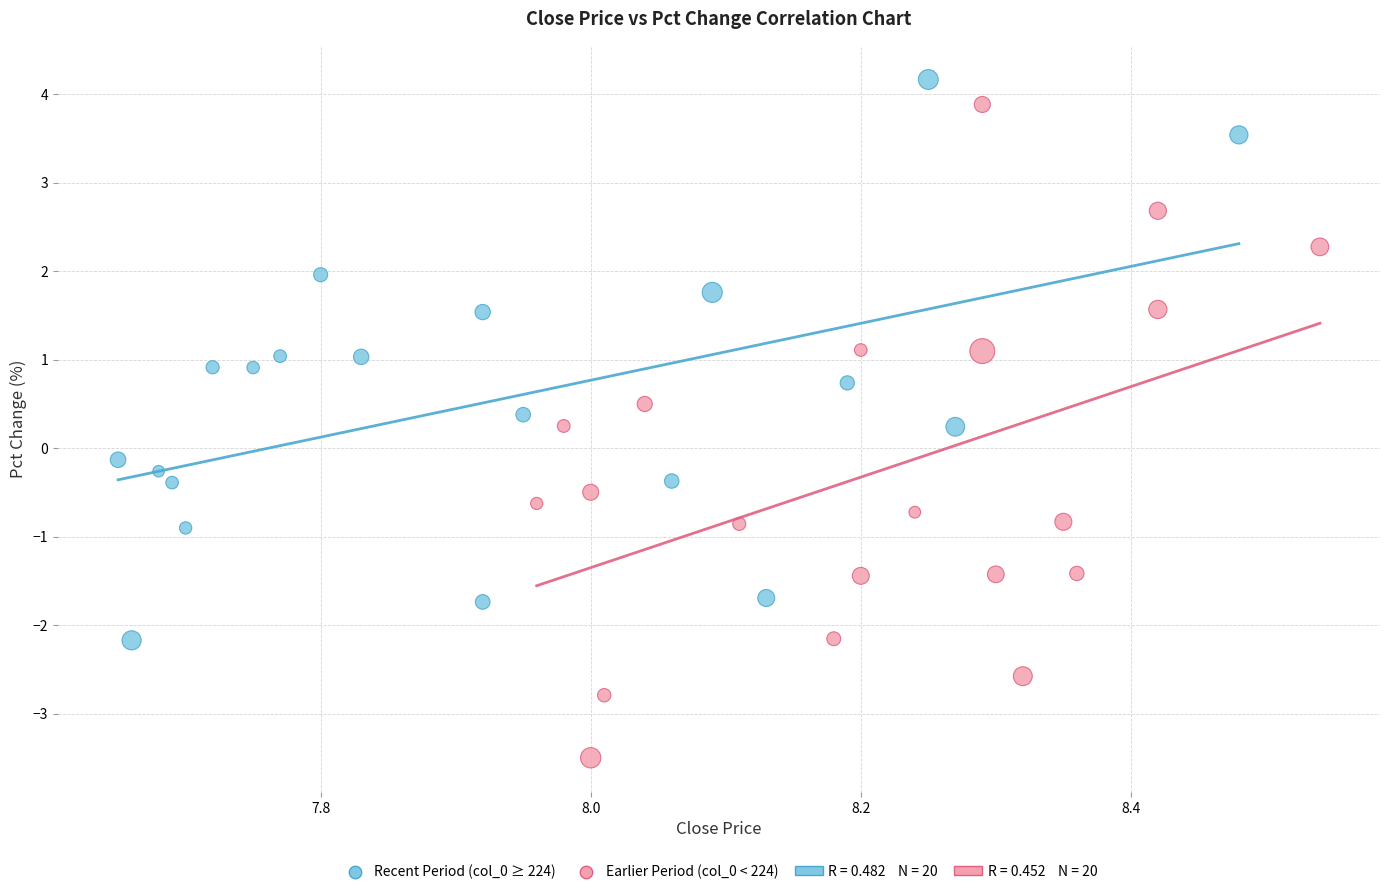

Which series contains the lowest Y value?

Earlier Period (col_0 < 224)